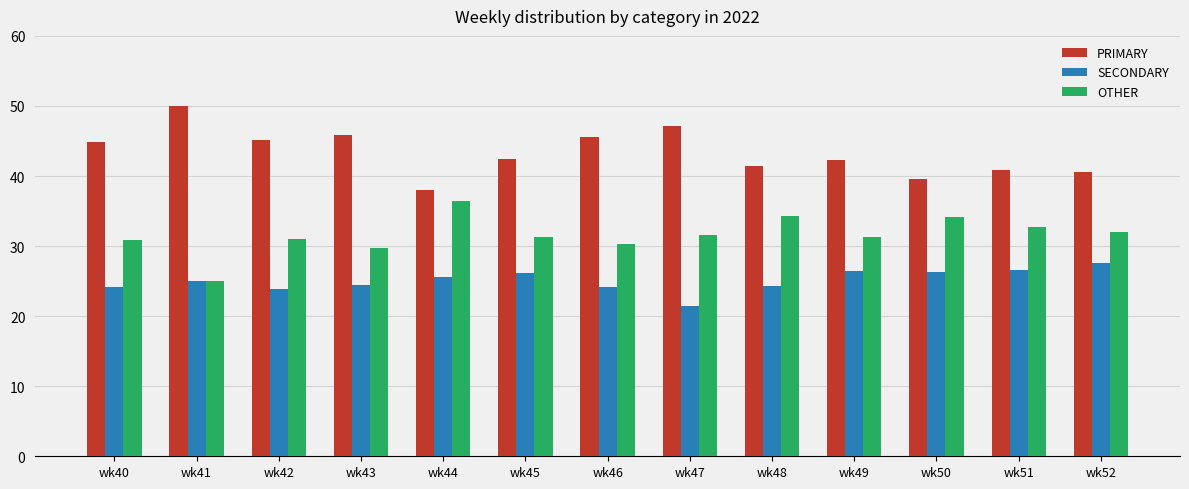

What is the difference between the maximum and minimum values in the PRIMARY series?

12.0